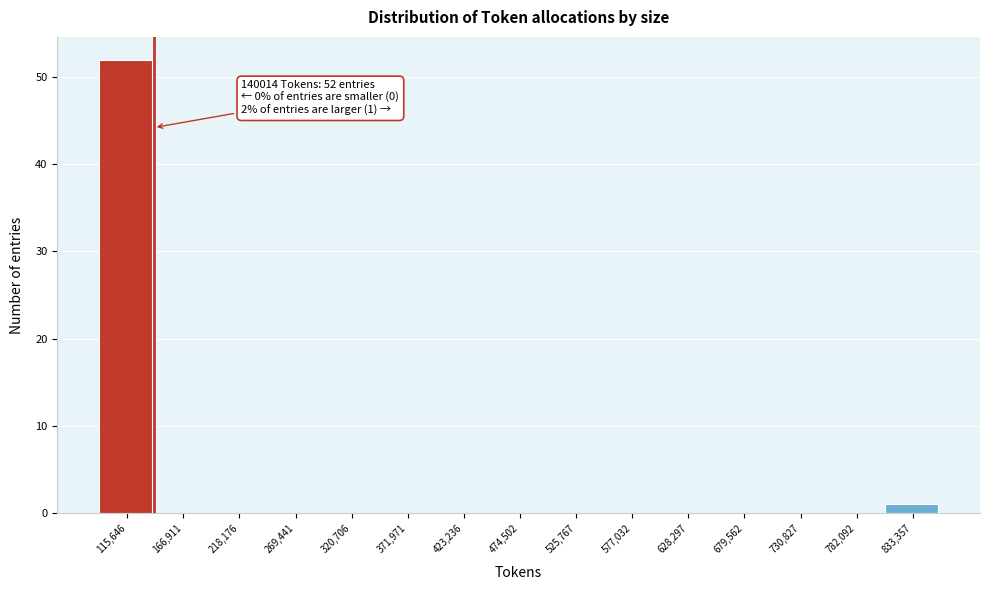

Over which range of the x-axis is the bar tallest?

90000 to 140000